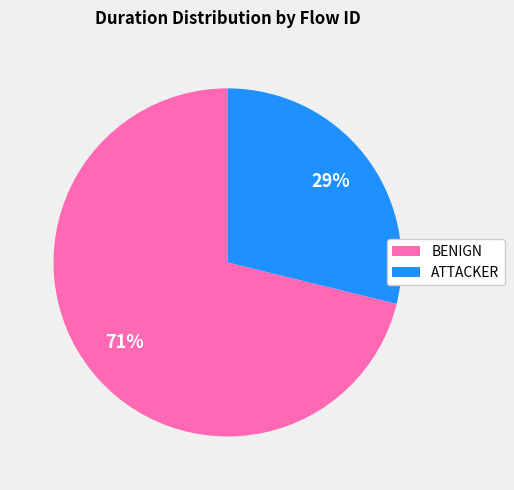

To the nearest percent, what is the difference between the largest and smallest slice percentages?

42%